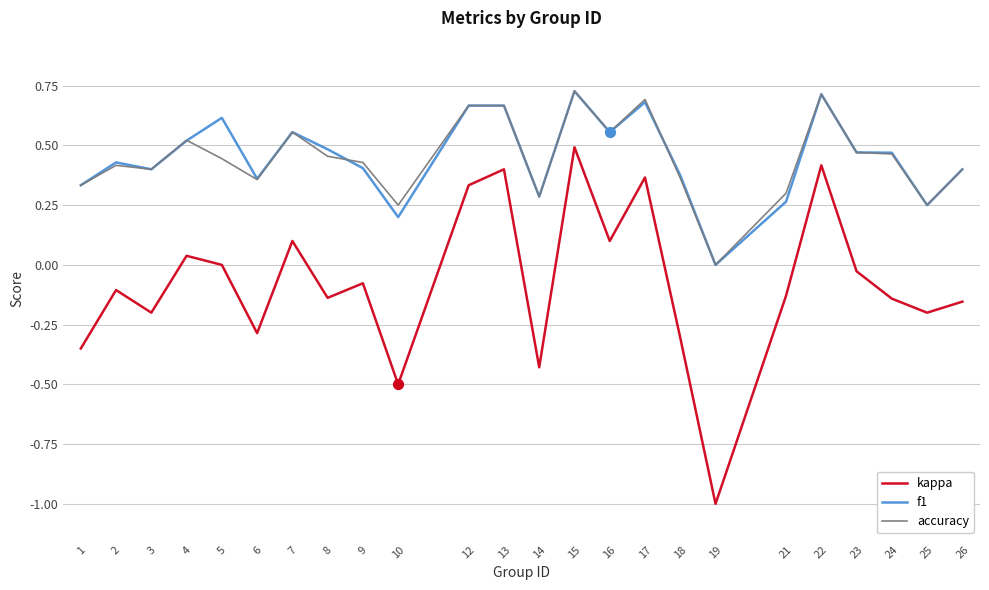

What are all the series names shown in the legend?

kappa, f1, accuracy